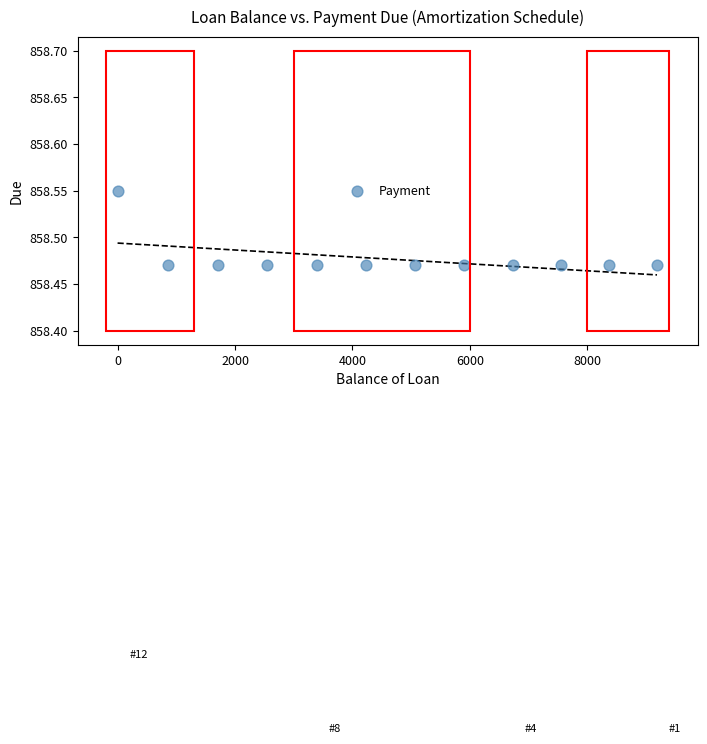

What is the range of X values (max minus min)?

9187.6